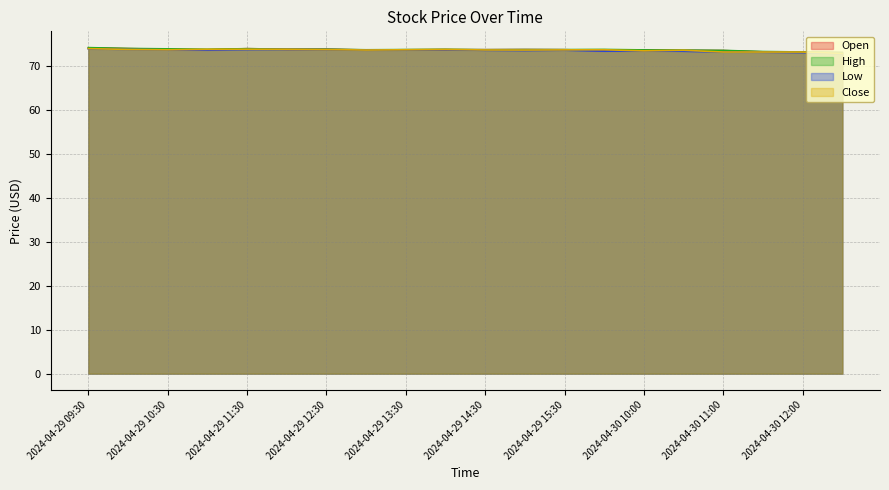

Where is the first local minimum for High?

2024-04-29 11:00